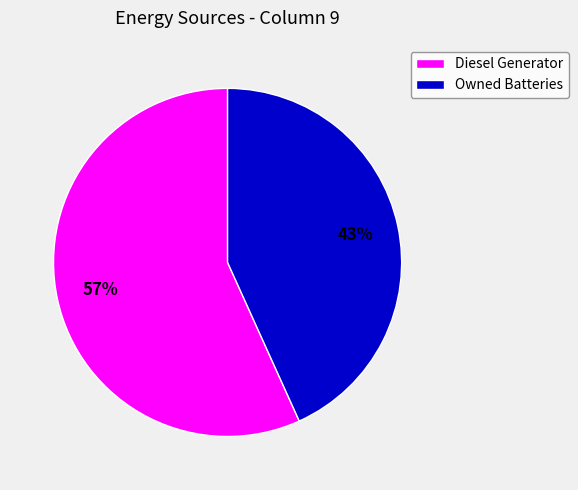

To the nearest percent, what is the difference between the largest and smallest slice percentages?

14%